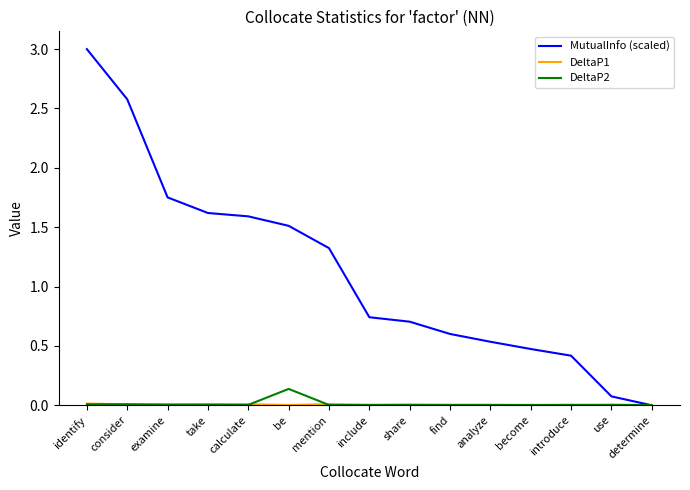

Which series has the widest spread of values?

MutualInfo (scaled)